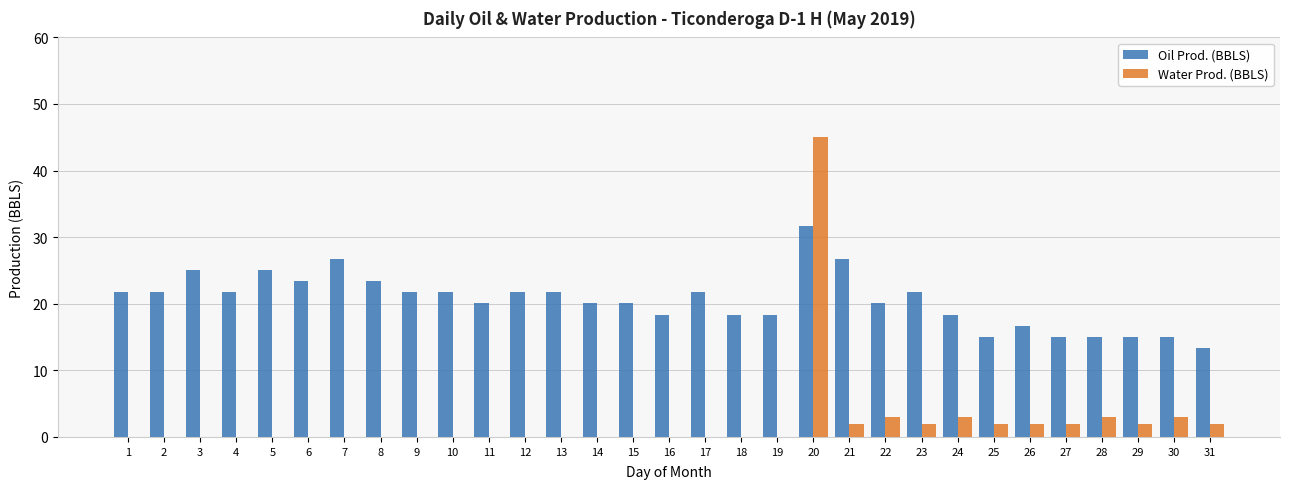

Which series has the largest range (max minus min)?

Water Prod. (BBLS)